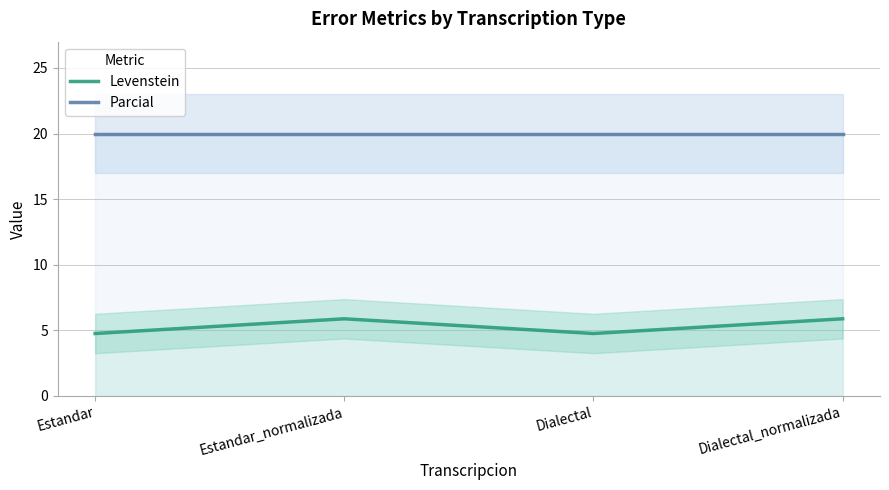

What are all the series names shown in the legend?

Levenstein, Parcial